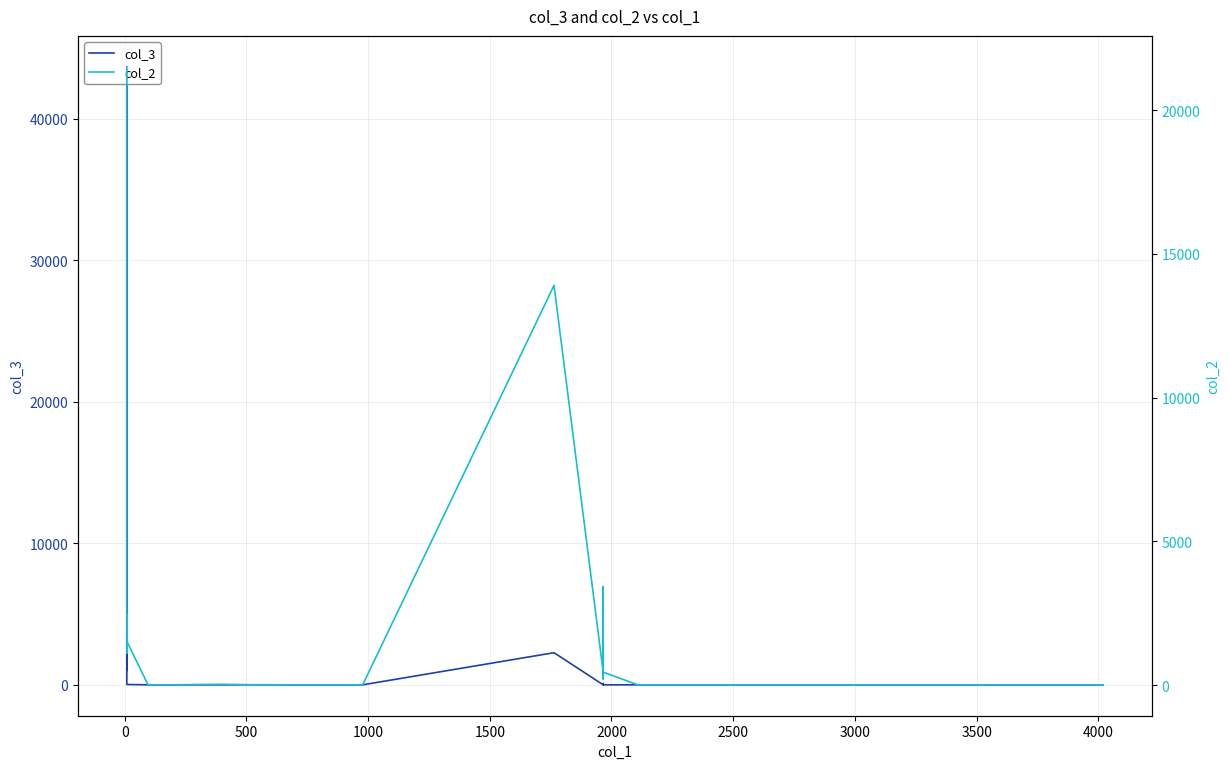

What is the minimum value for col_2?

9.0